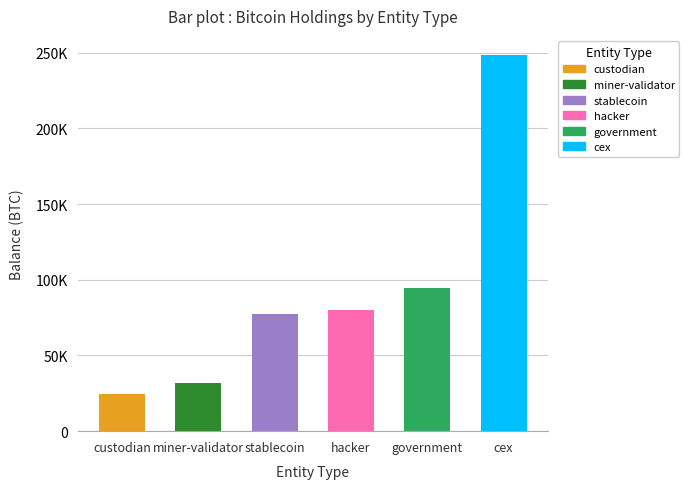

How many bars are there in total?

6